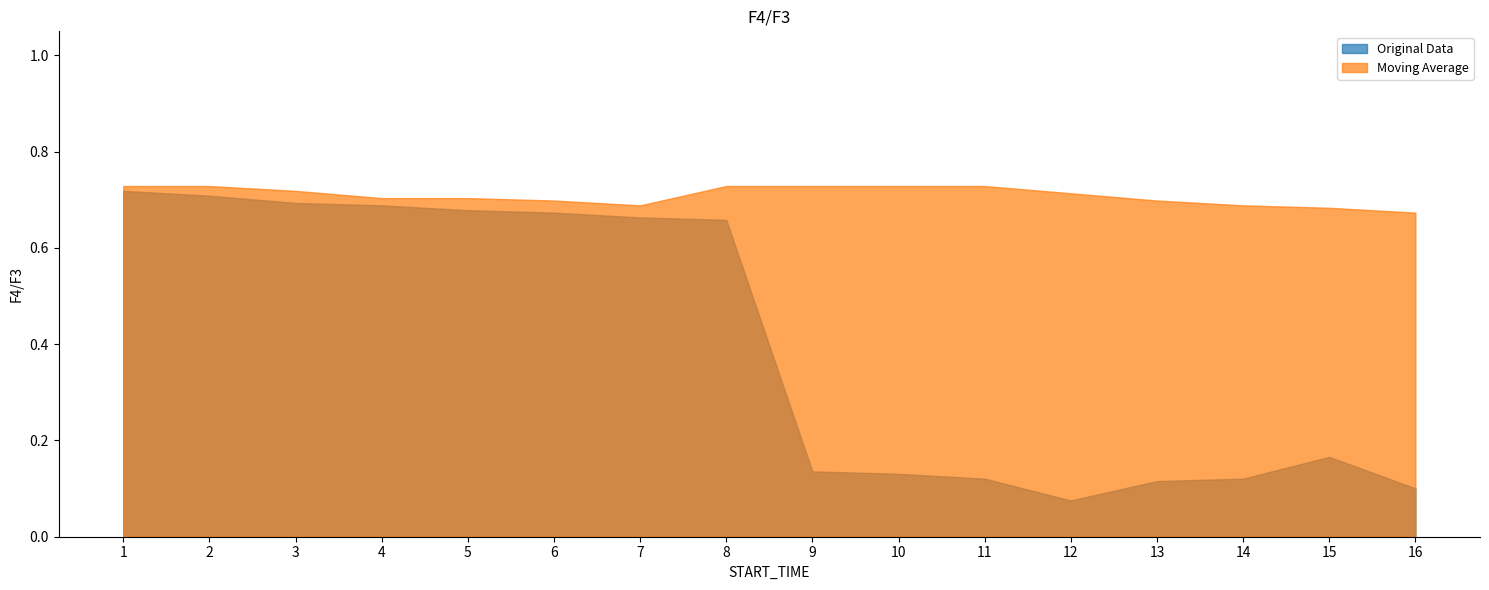

Reading left to right, list all the values displayed in this chart.

Original Data: 1=0.7	2=0.7	3=0.7	4=0.7	5=0.7	6=0.7	7=0.7	8=0.7	9=0.1	10=0.1	11=0.1	12=0.1	13=0.1	14=0.1	15=0.2	16=0.1
Moving Average: 1=0.7	2=0.7	3=0.7	4=0.7	5=0.7	6=0.7	7=0.7	8=0.7	9=0.7	10=0.7	11=0.7	12=0.7	13=0.7	14=0.7	15=0.7	16=0.7